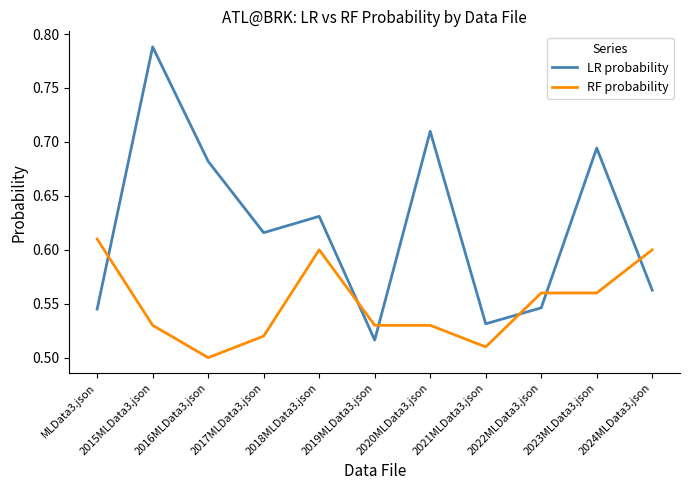

Which label corresponds to the largest value in the chart?

2015MLData3.json